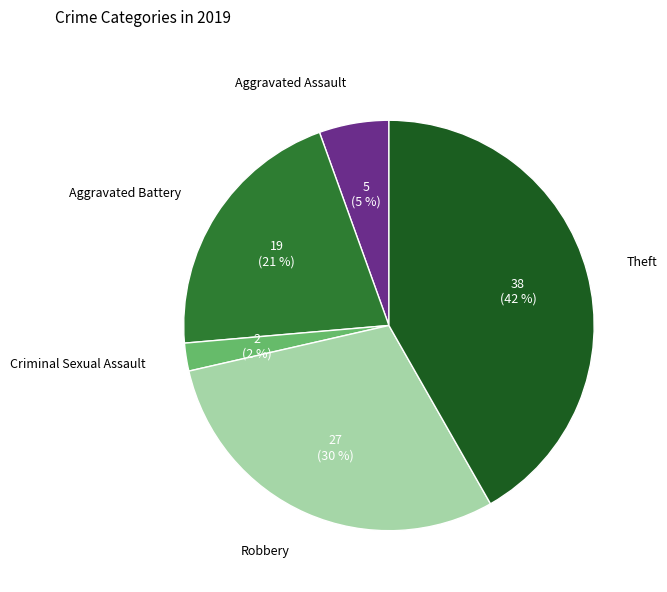

Count the number of slices in the pie.

5